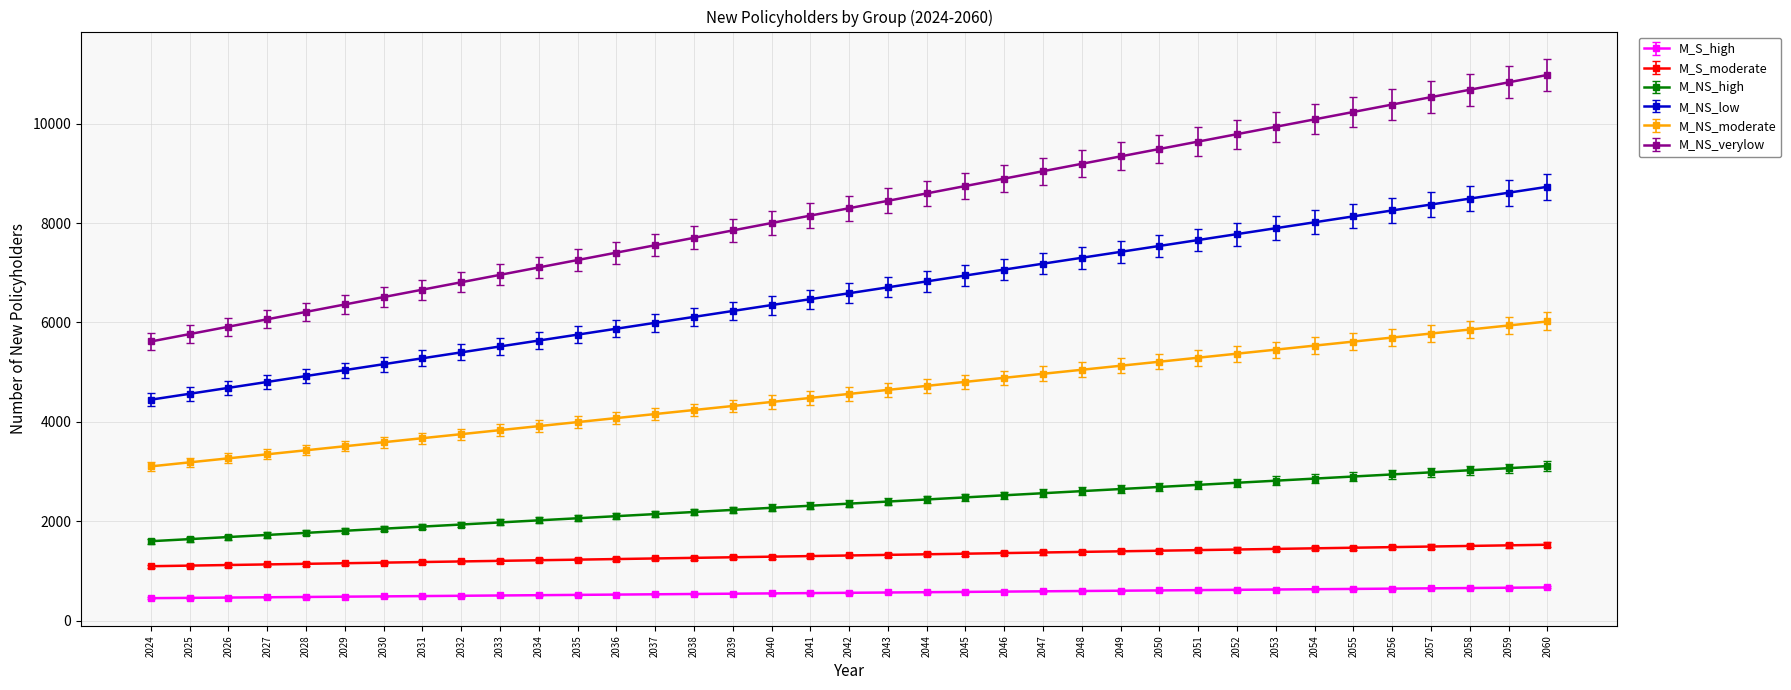

What is the highest value of the M_NS_high series?

3110